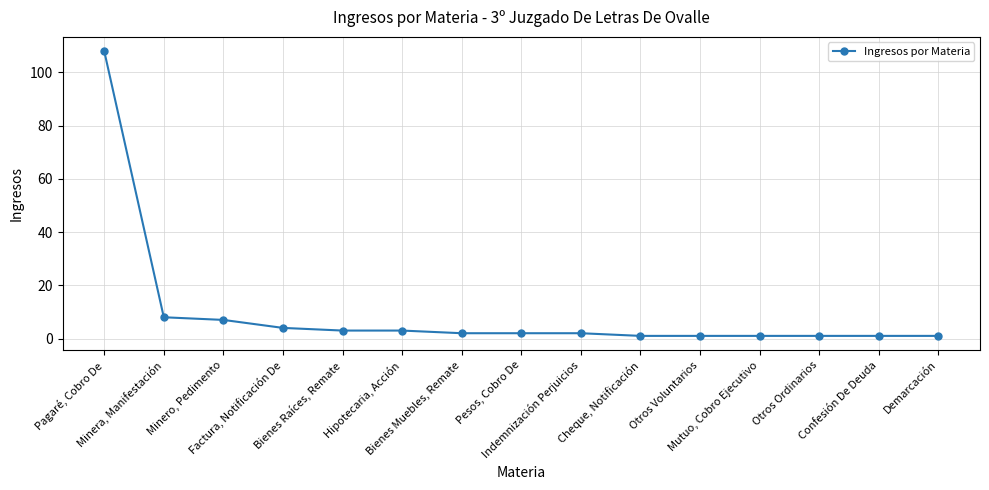

What position from the right is Minero, Pedimento?

13